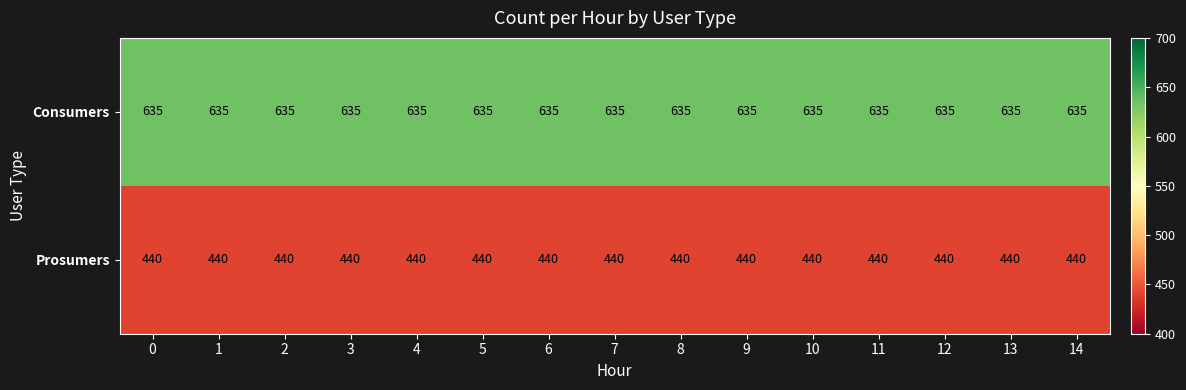

Rank the series by their average value, from lowest to highest.

Prosumers, Consumers